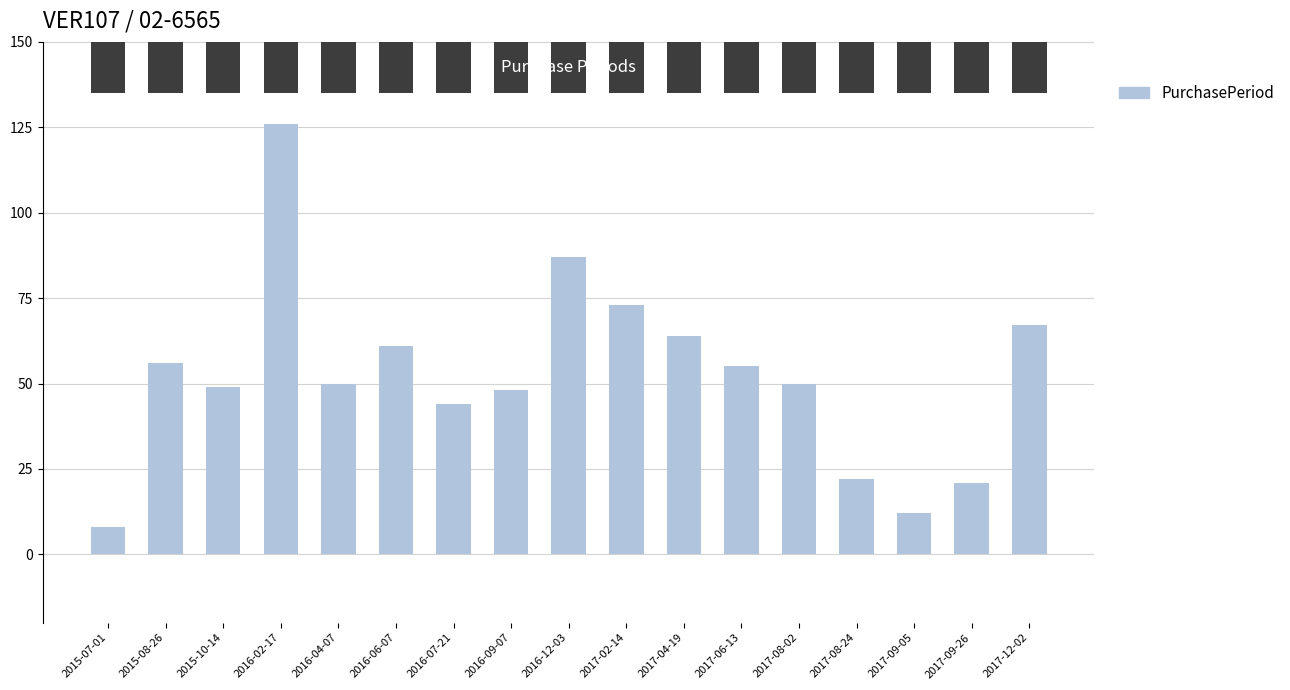

How many data points are less than 50?

7